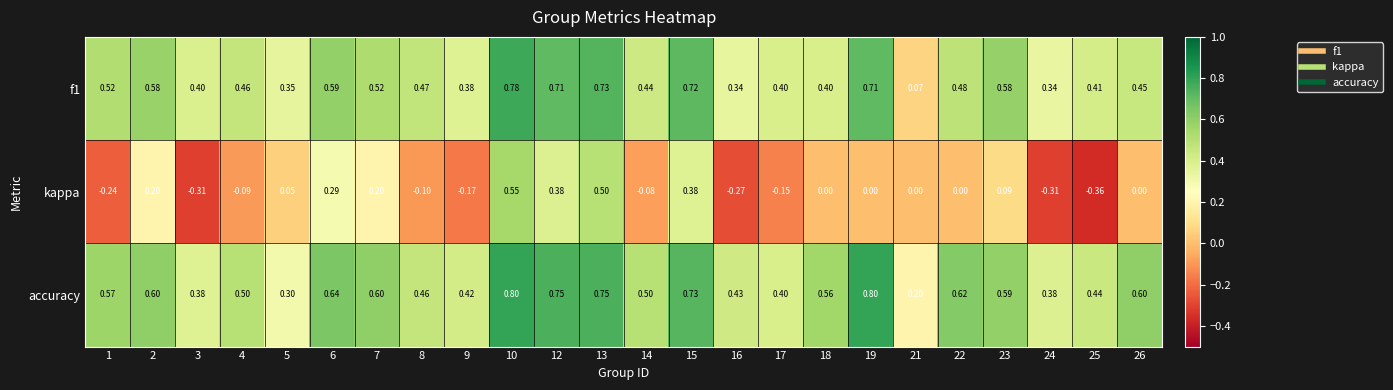

Is the value of accuracy at 9 greater than the value of kappa at 9?

Yes